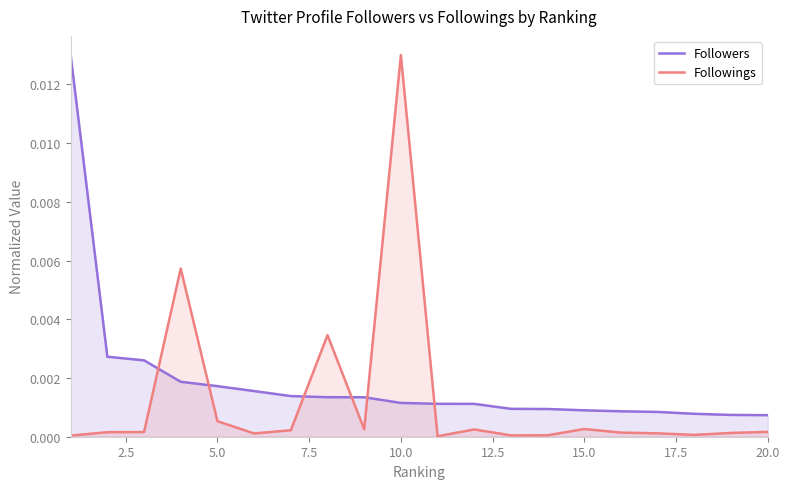

How many times do Followings and Followers cross each other?

6